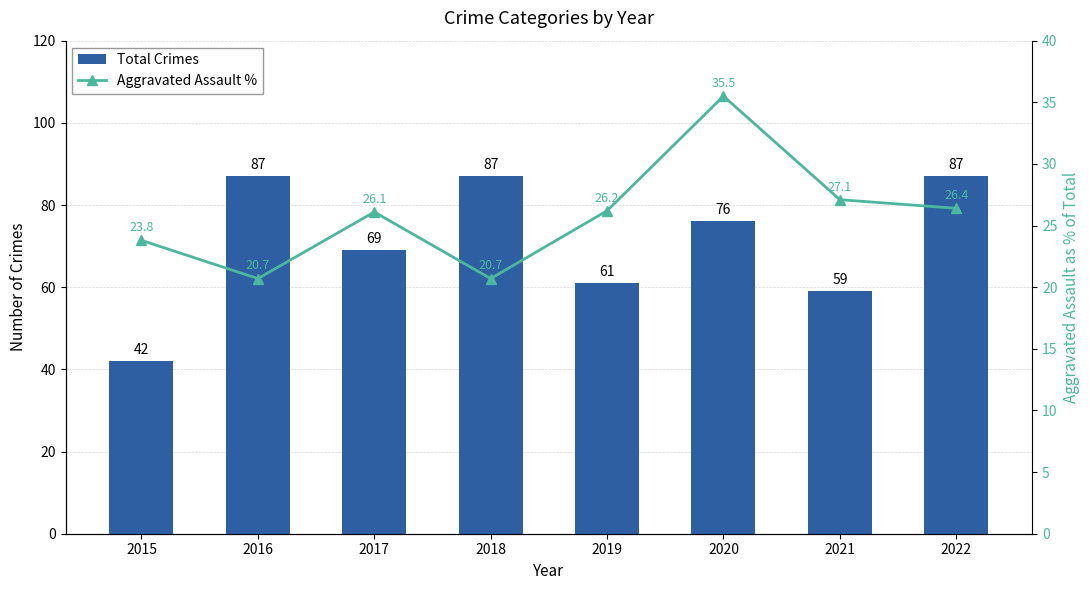

What is the sum of all Aggravated Assault % values?

206.5